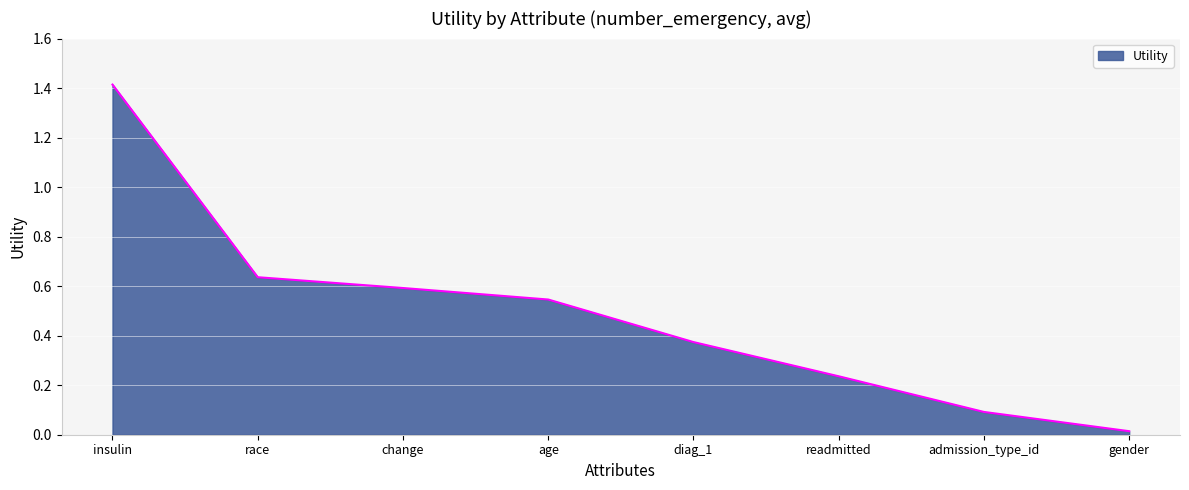

What position from the right is diag_1?

4